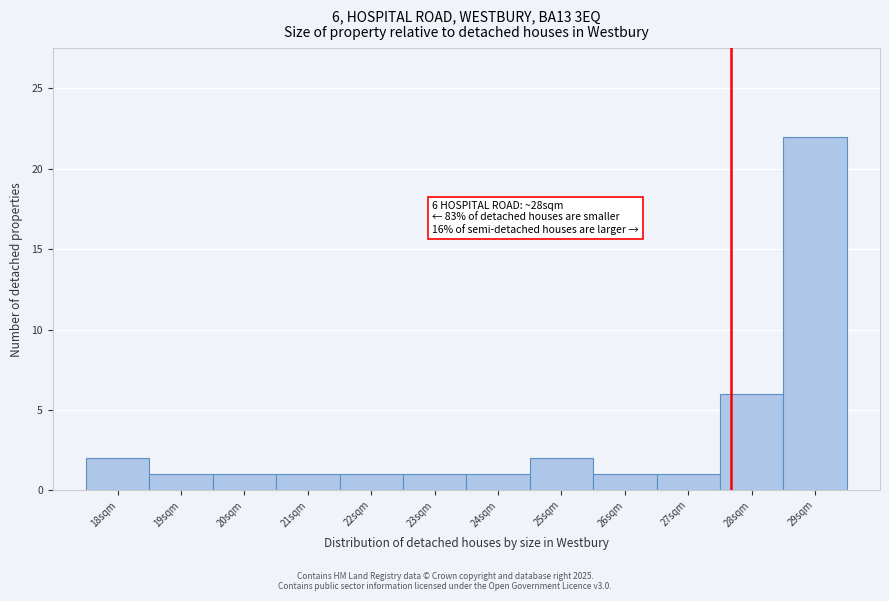

Reading left to right, extract all data points from this chart.

2	1	1	1	1	1	1	2	1	1	6	22